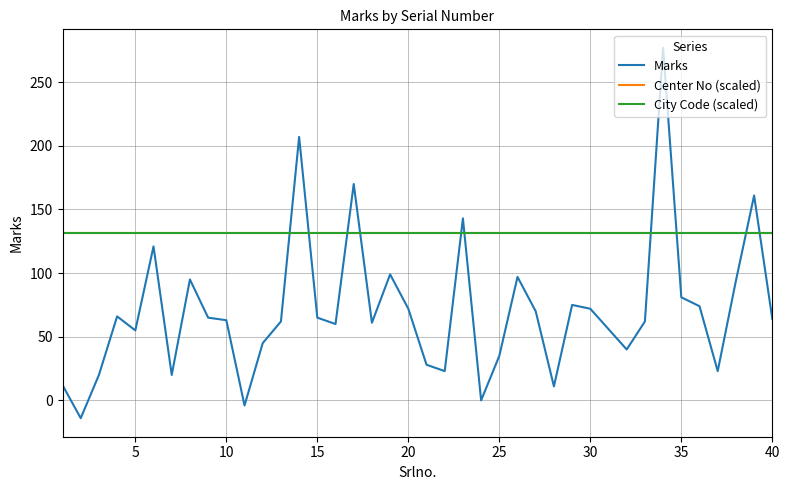

Does the chart have visible grid lines?

Yes